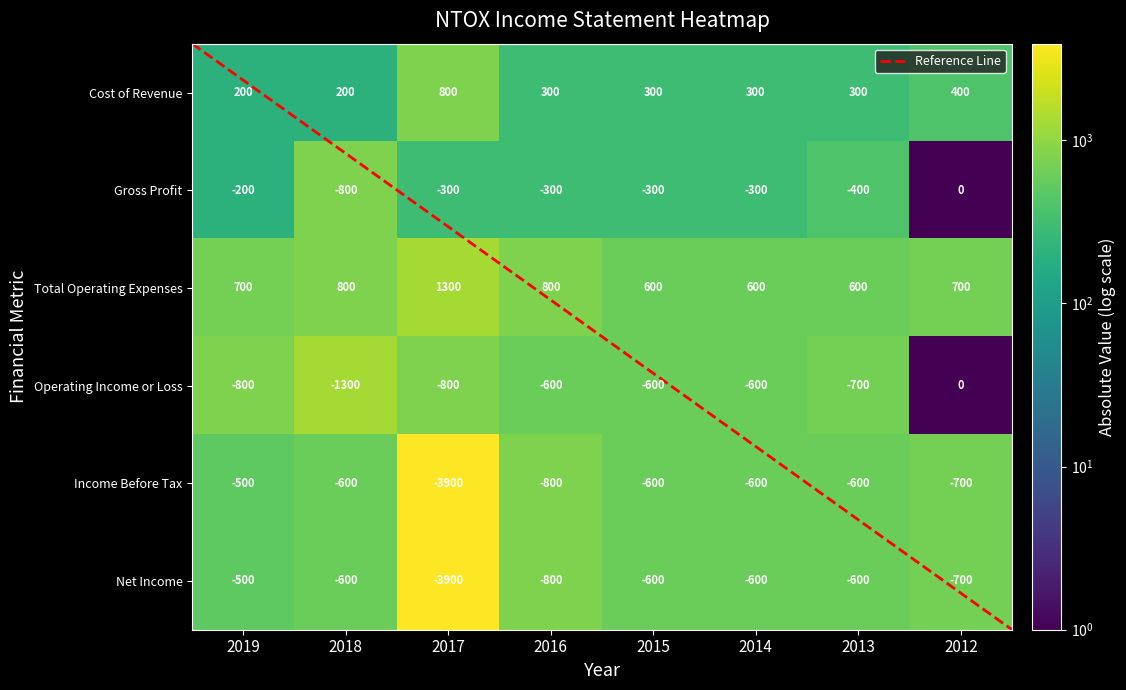

What is the difference between the highest and lowest values at 2016?

1600